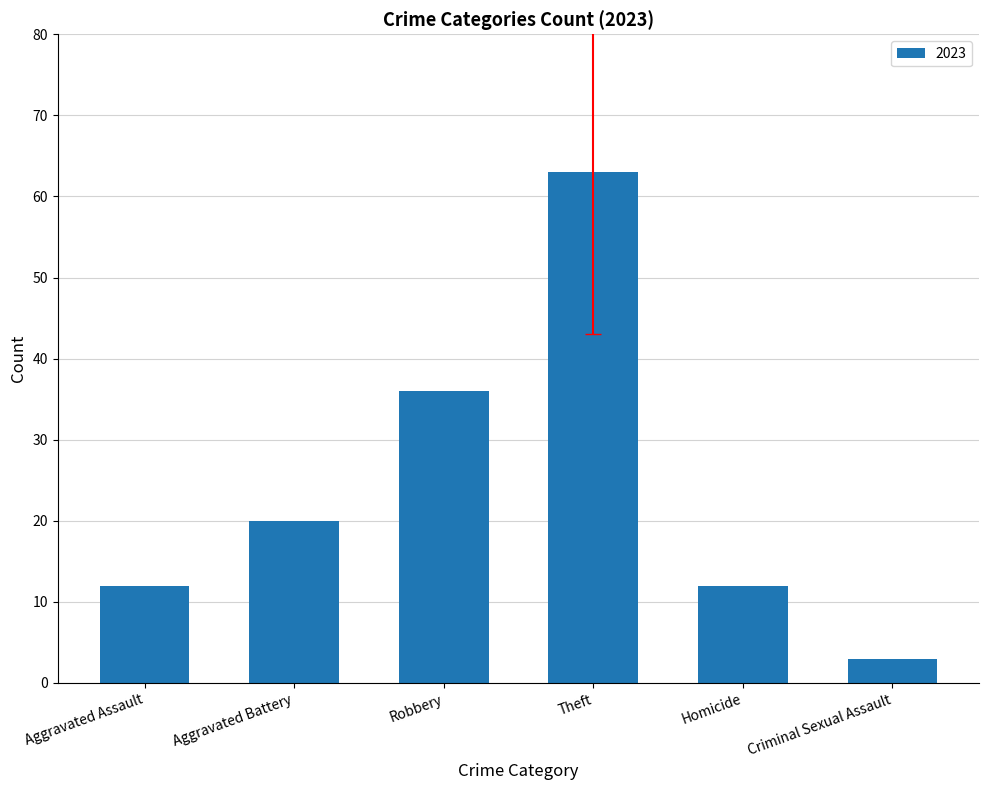

What is the label of the 2nd bar from the left?

Aggravated Battery